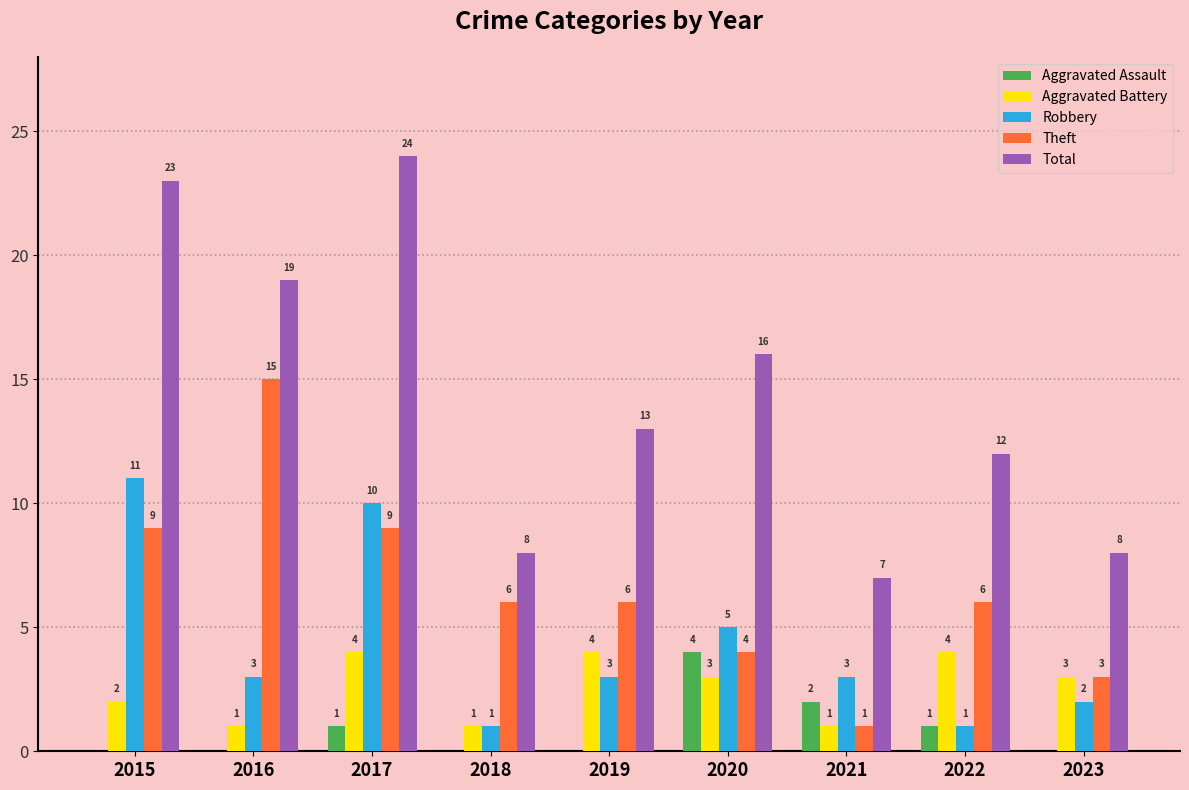

Which series changed the most between 2017 and 2020?

Total